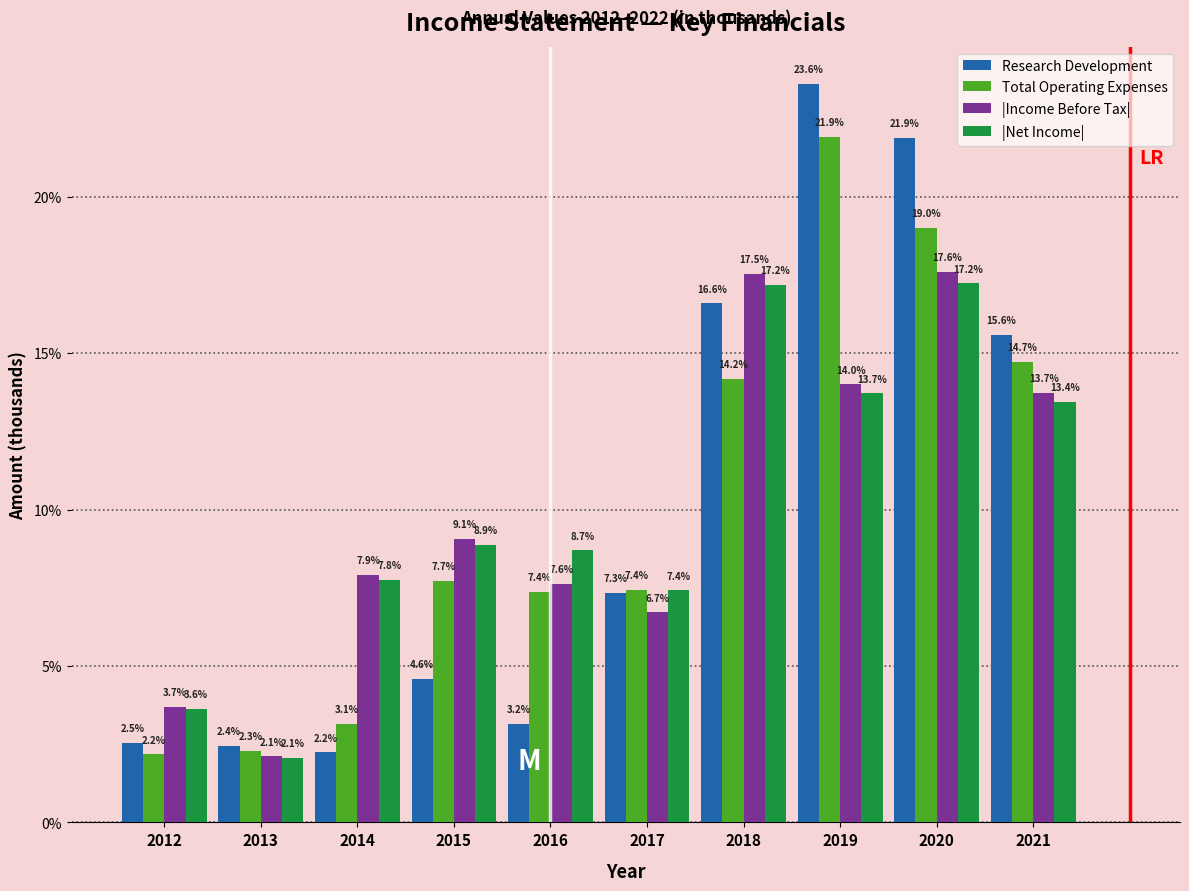

Reading right to left, transcribe all the data shown in this chart.

Research Development: 2021=15.6	2020=21.9	2019=23.6	2018=16.6	2017=7.3	2016=3.2	2015=4.6	2014=2.2	2013=2.4	2012=2.5
Total Operating Expenses: 2021=14.7	2020=19.0	2019=21.9	2018=14.2	2017=7.4	2016=7.4	2015=7.7	2014=3.1	2013=2.3	2012=2.2
|Income Before Tax|: 2021=13.7	2020=17.6	2019=14.0	2018=17.5	2017=6.7	2016=7.6	2015=9.1	2014=7.9	2013=2.1	2012=3.7
|Net Income|: 2021=13.4	2020=17.2	2019=13.7	2018=17.2	2017=7.4	2016=8.7	2015=8.9	2014=7.8	2013=2.1	2012=3.6